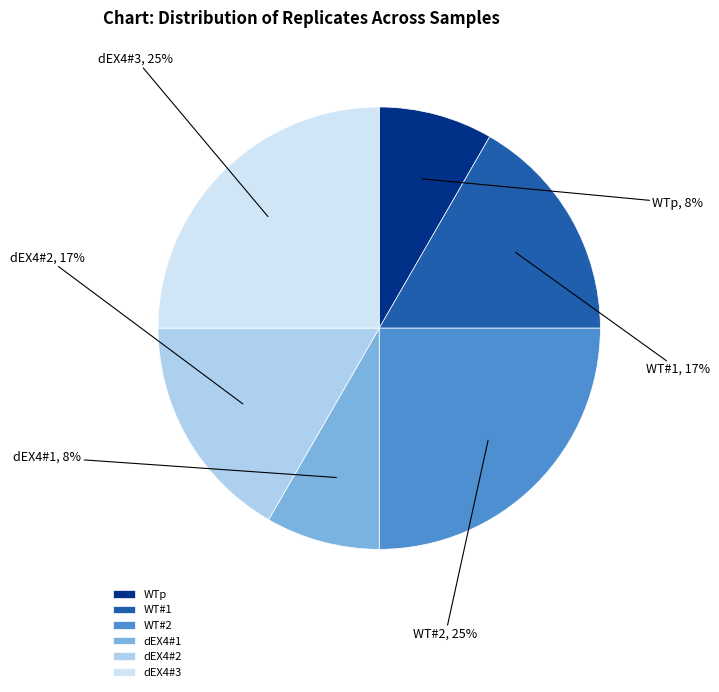

The dEX4#2 slice represents 17% of the pie. True or false?

True